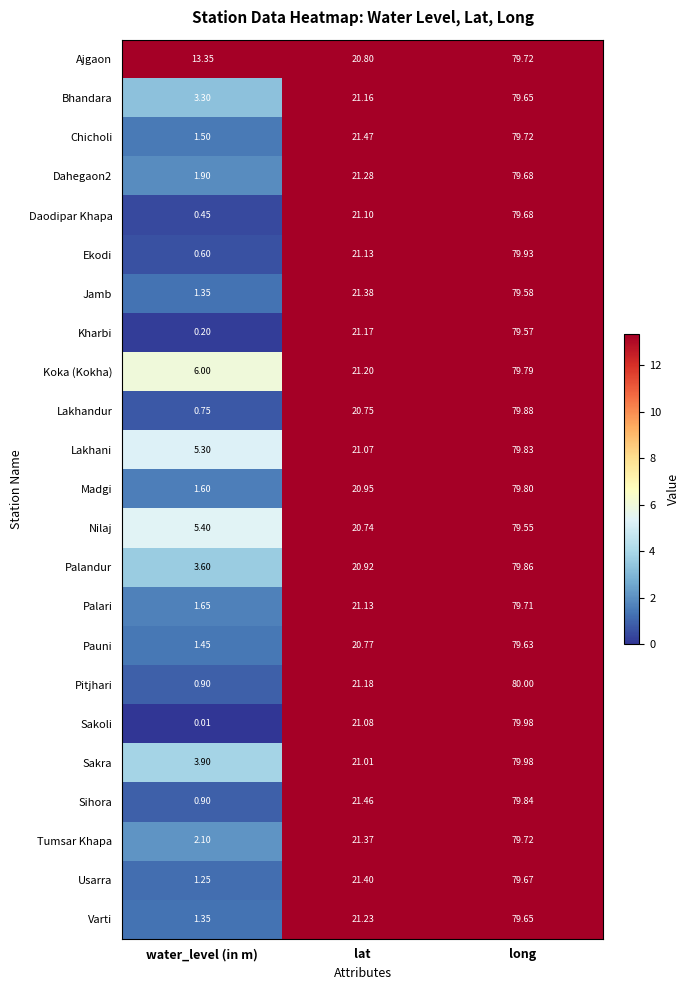

List the labels in order of Tumsar Khapa value, smallest first.

water_level (in m), lat, long